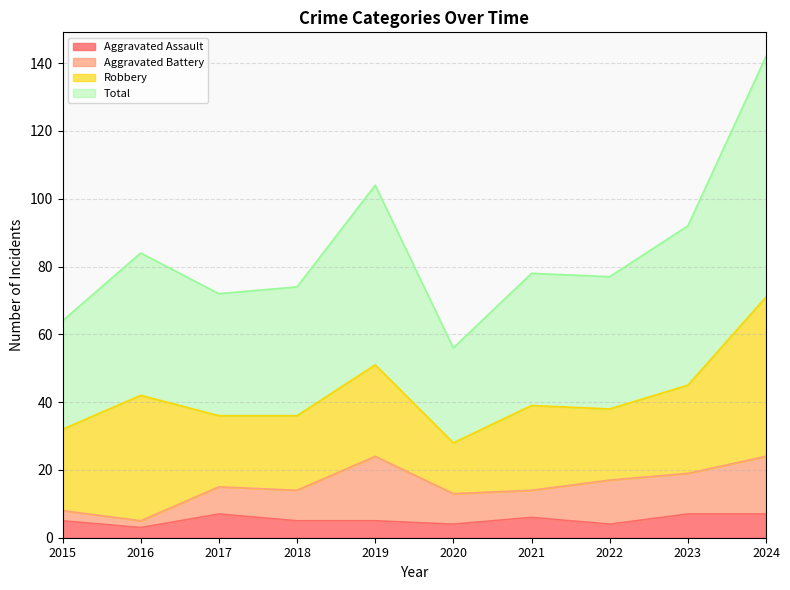

How many data points in Total are less than 78?

5